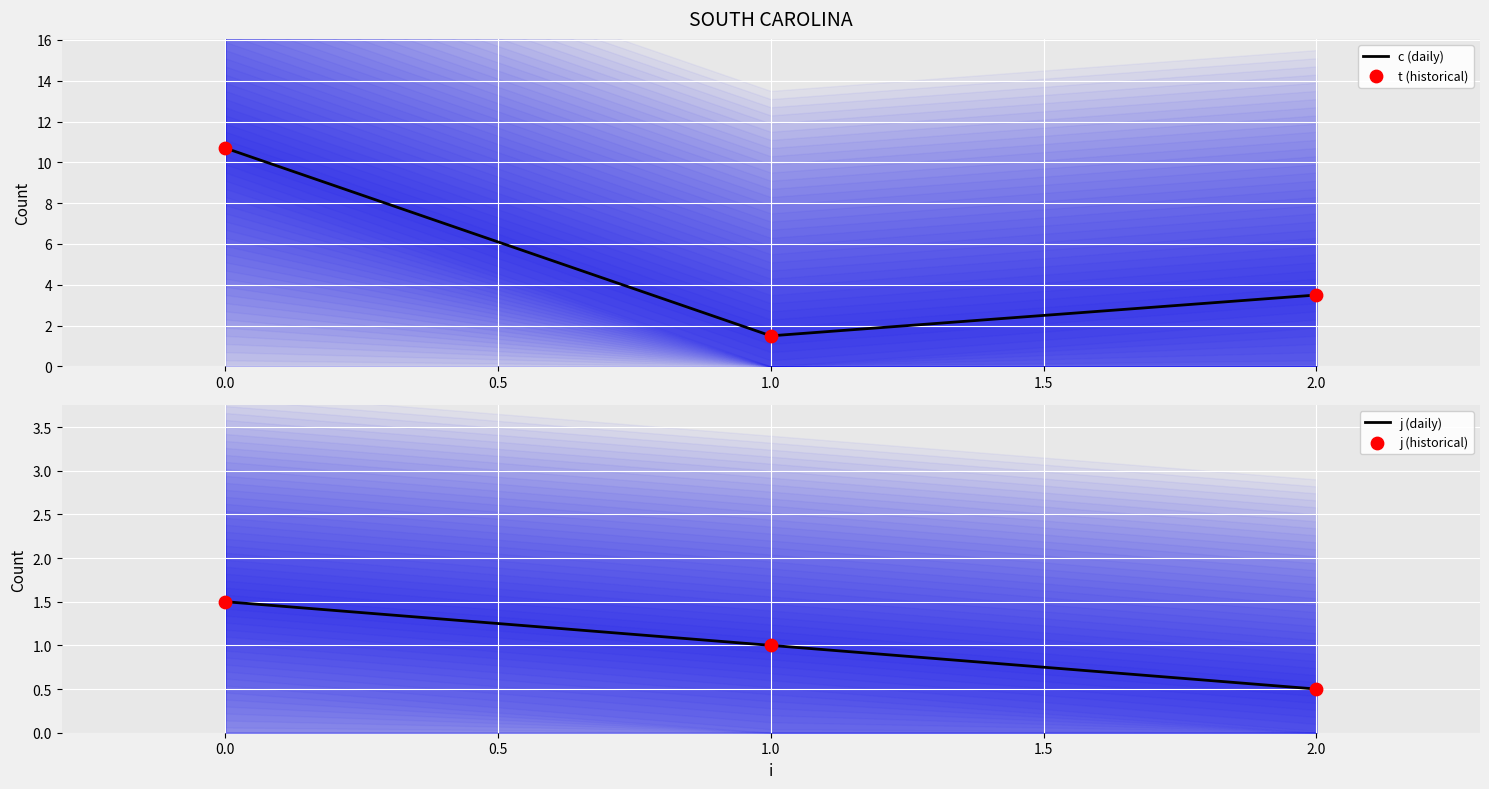

Is it true that c (daily) equals 1.5 at 1.0?

True